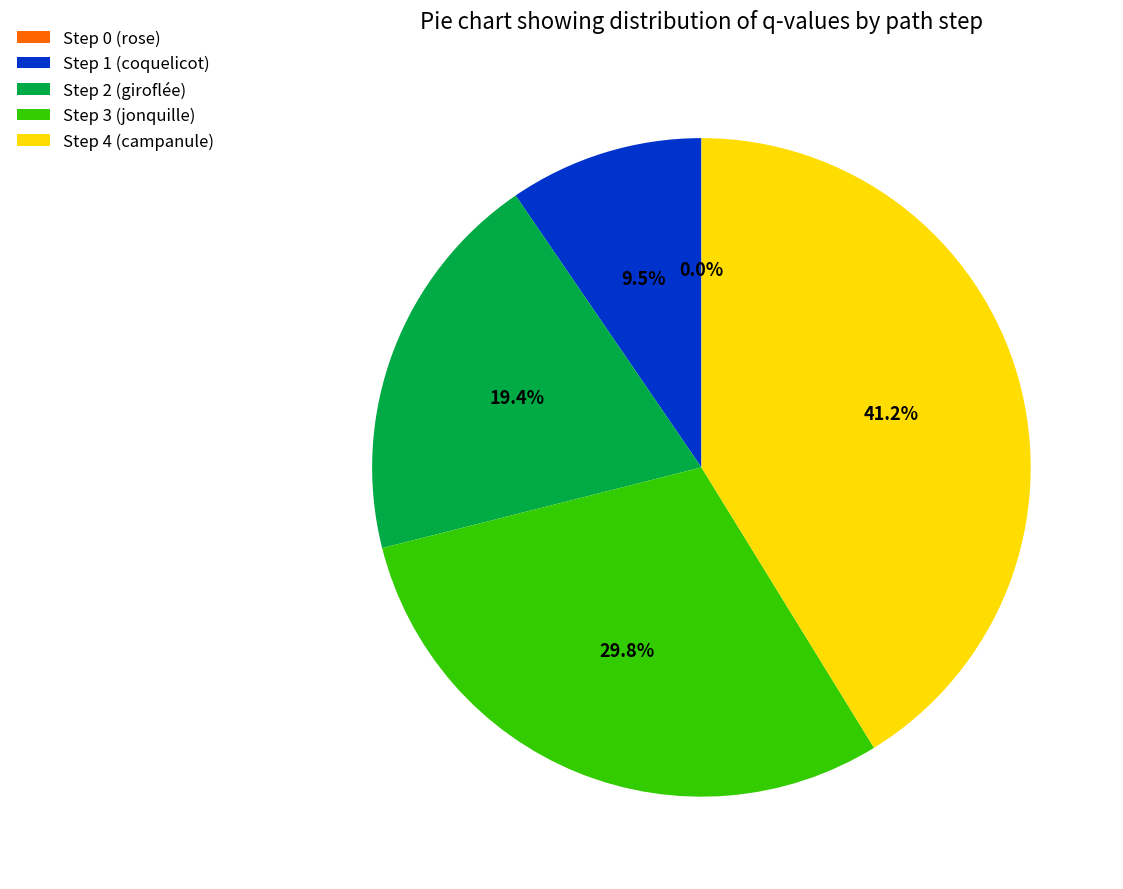

Between Step 2 (giroflée) and Step 0 (rose), which is larger?

Step 2 (giroflée)